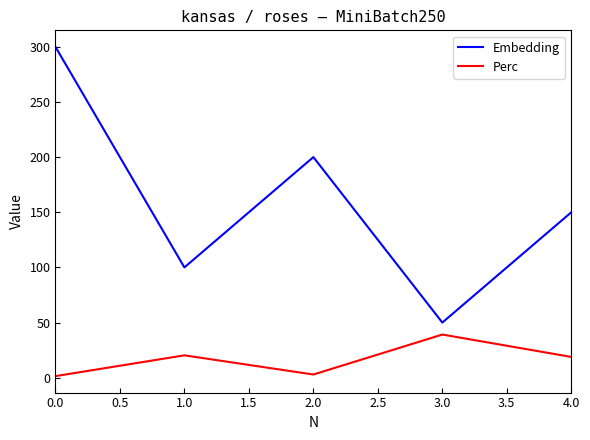

What value does the Perc series have at 2.0?

2.9